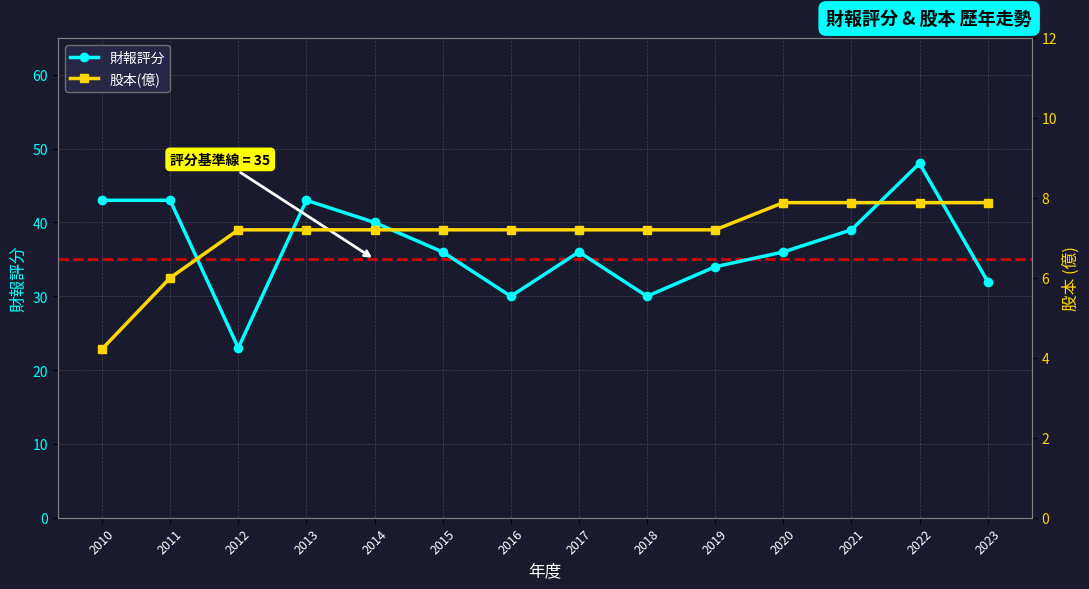

What is the maximum value shown in the chart?

48.0